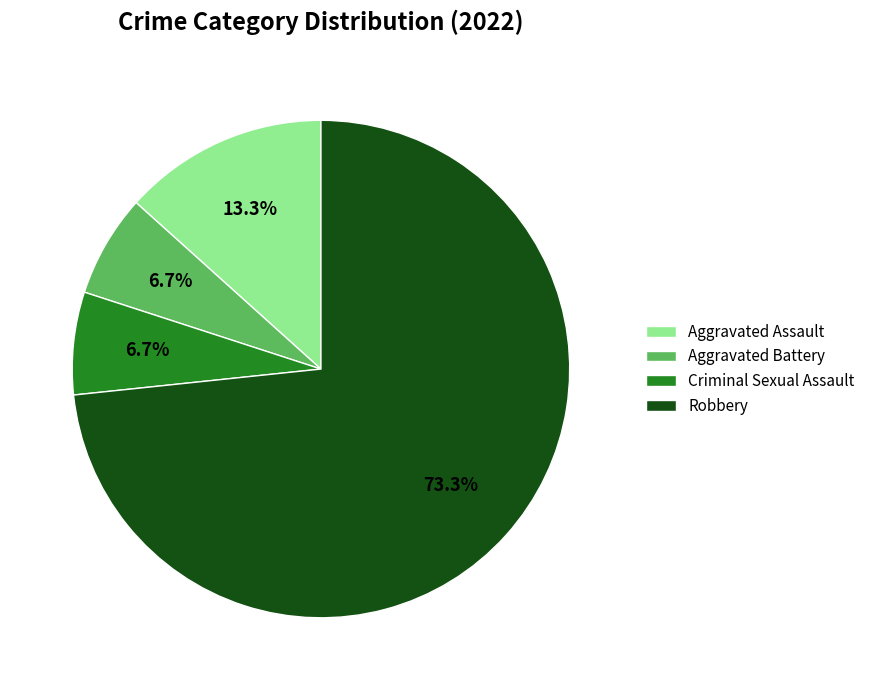

How many slices are in this pie chart?

4